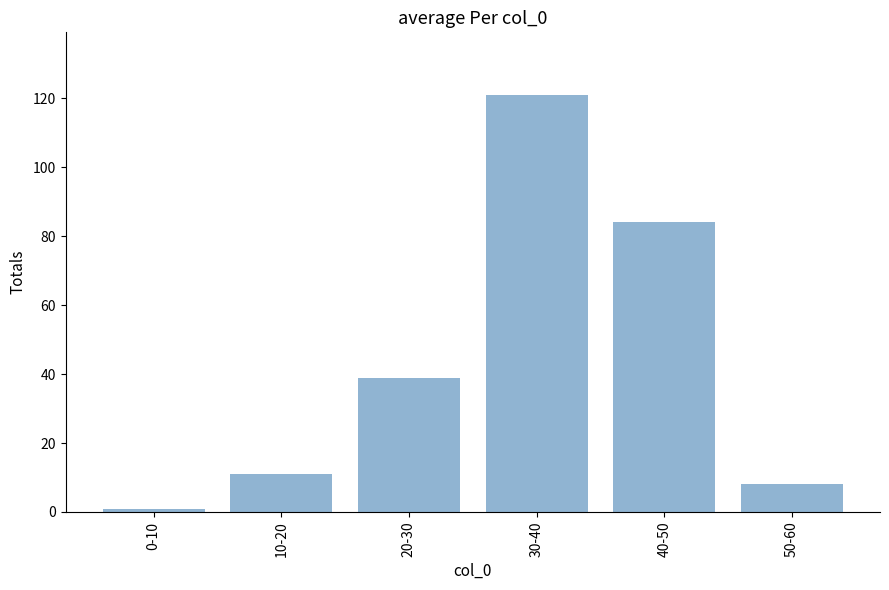

How many distinct data groups are displayed?

1